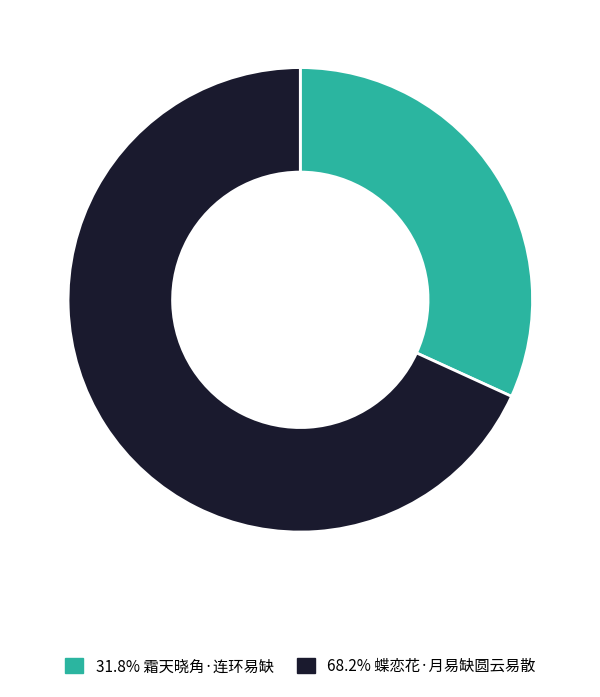

Is there any slice that represents more than half of the pie?

Yes